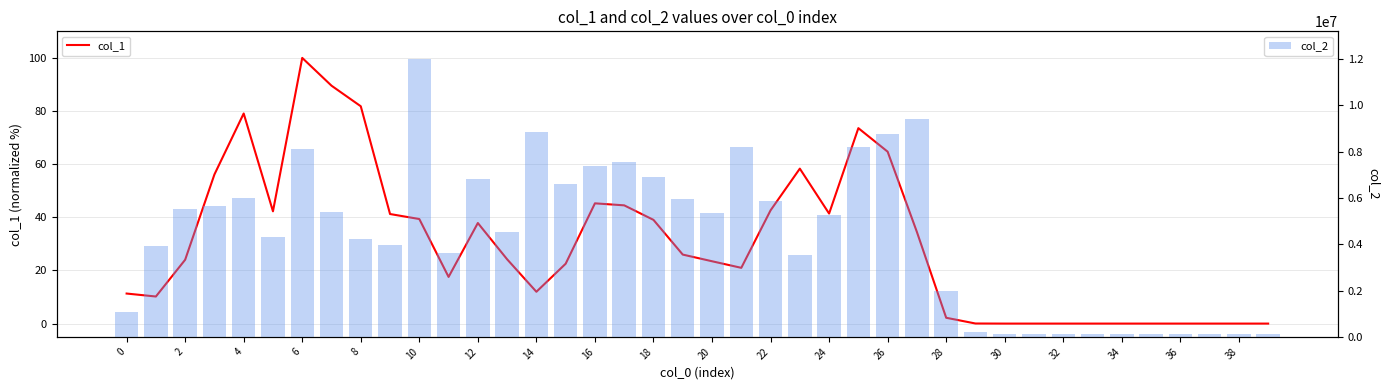

True or false: col_1 has a value of 19.3 at 24.

False